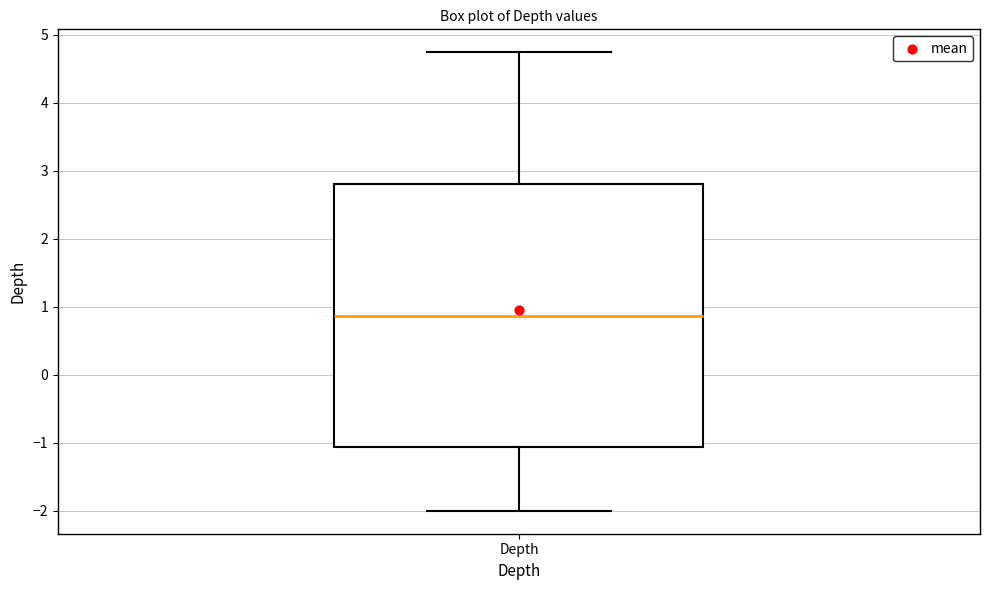

Where does the lower whisker of the box for Depth end on the y-axis? The values are not printed on the chart, so give them approximately, as read against the axis.

-2.0